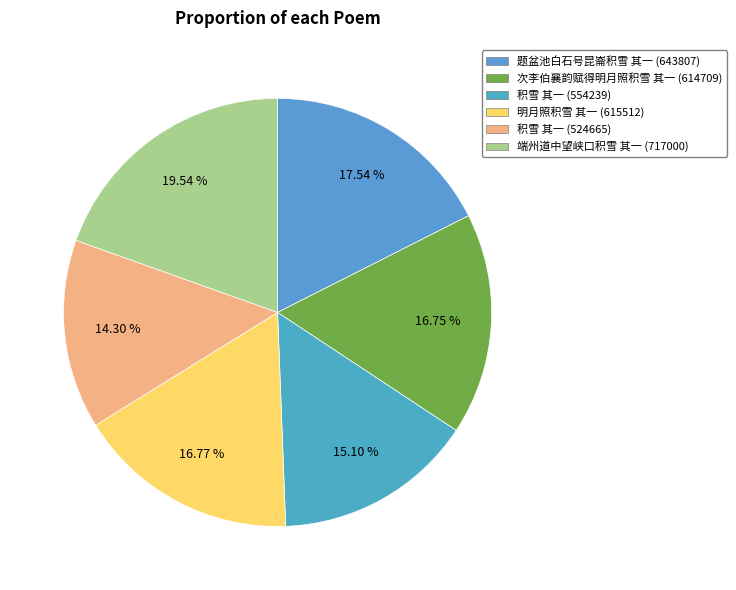

Which category has the biggest portion of the pie?

端州道中望峡口积雪 其一